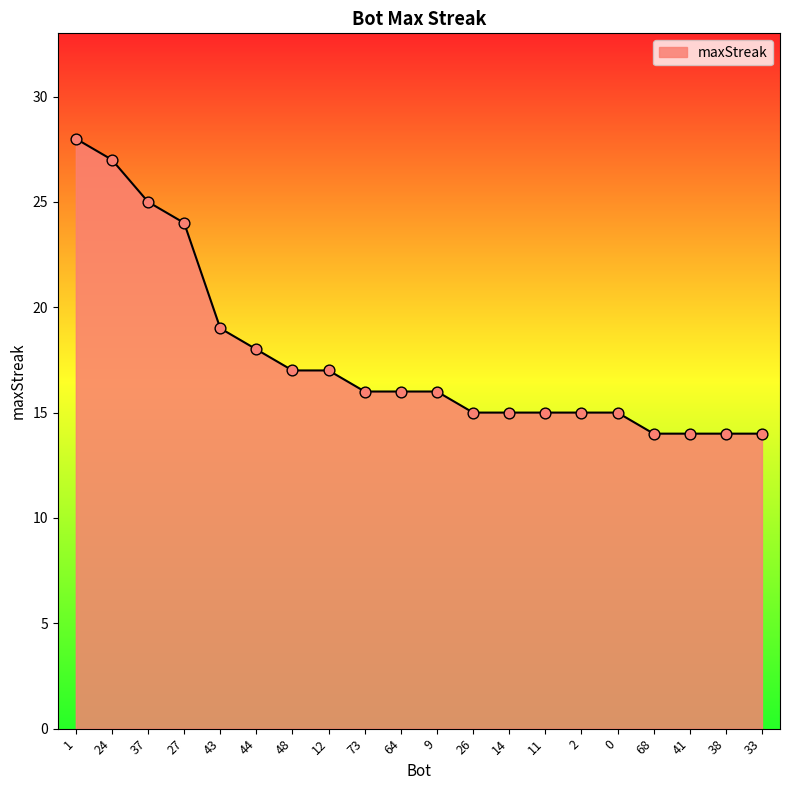

Between 33 and 48, which is larger?

48